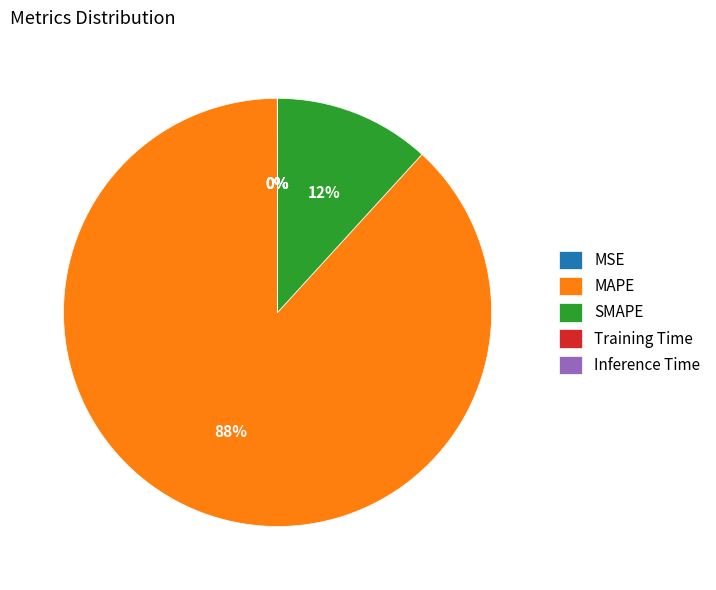

Is there any slice that represents more than half of the pie?

Yes